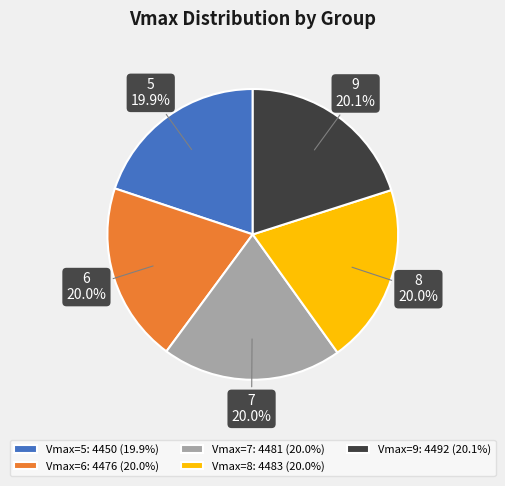

Does 7 account for over 50% of the chart?

No